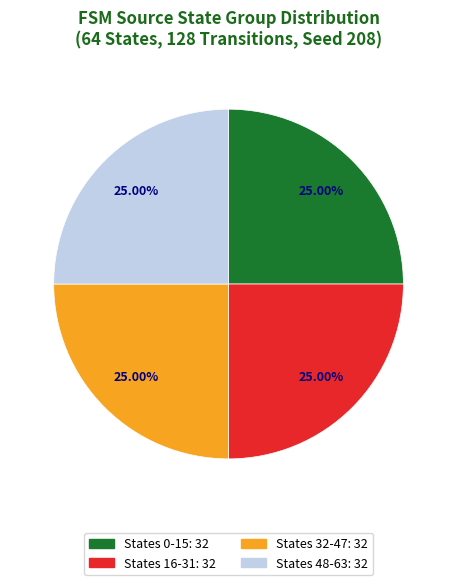

How many segments does this pie chart have?

4